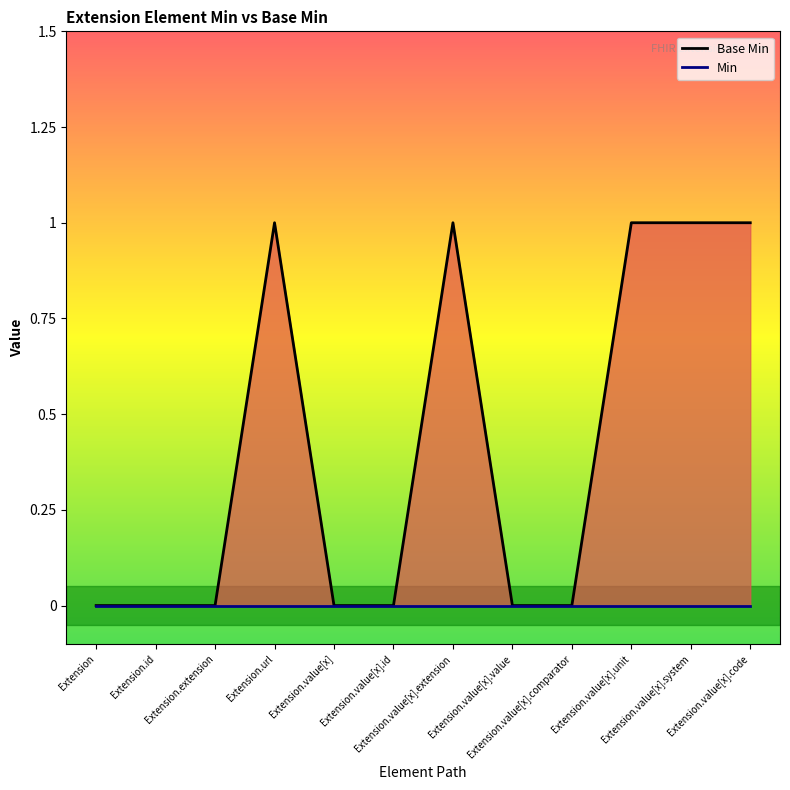

What is the difference between the values at Extension.value[x].value and Extension.value[x].code?

1